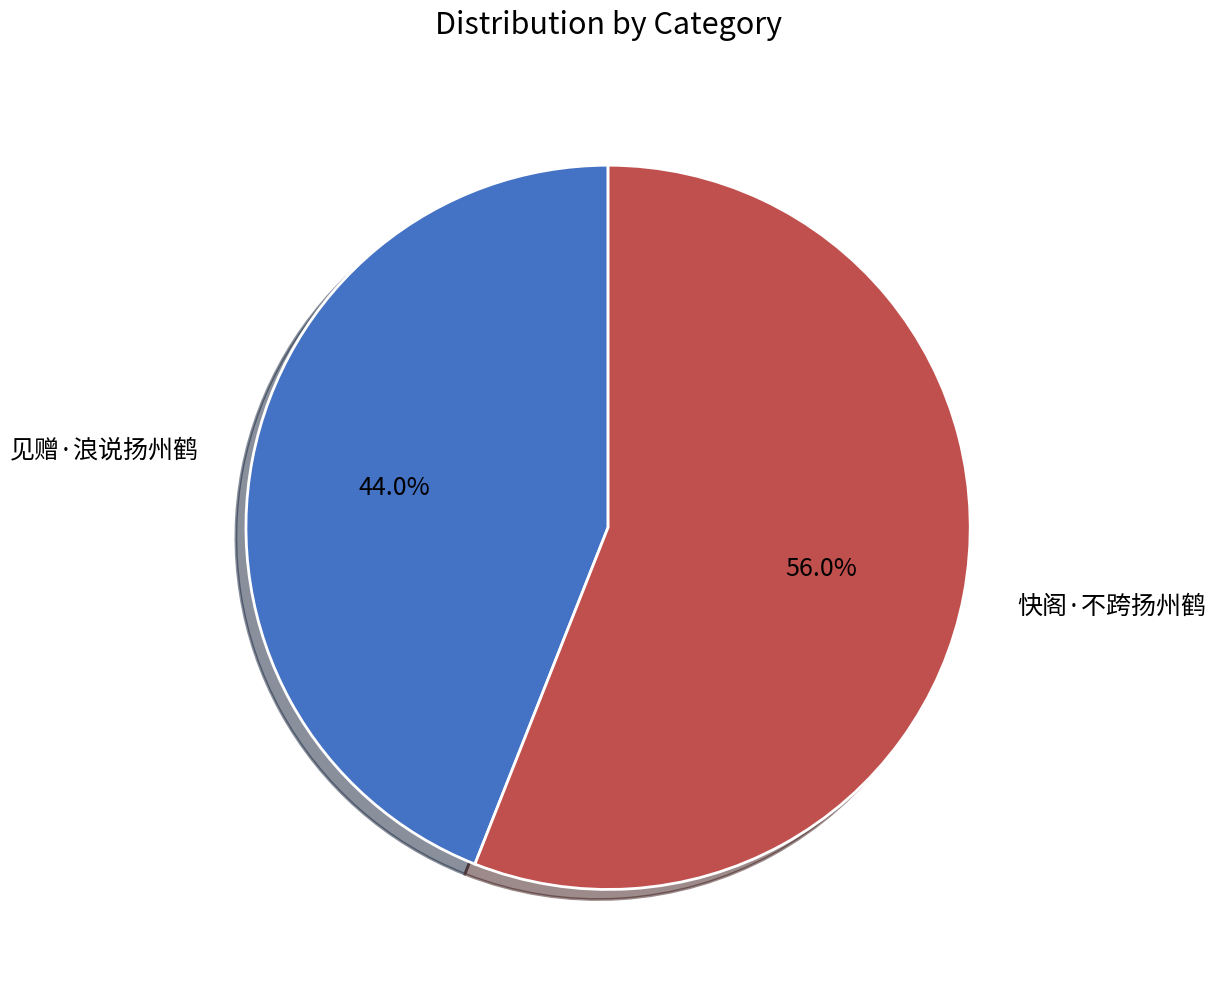

Combined, what portion of the pie is 见赠·浪说扬州鹤 and 快阁·不跨扬州鹤?

100.0%